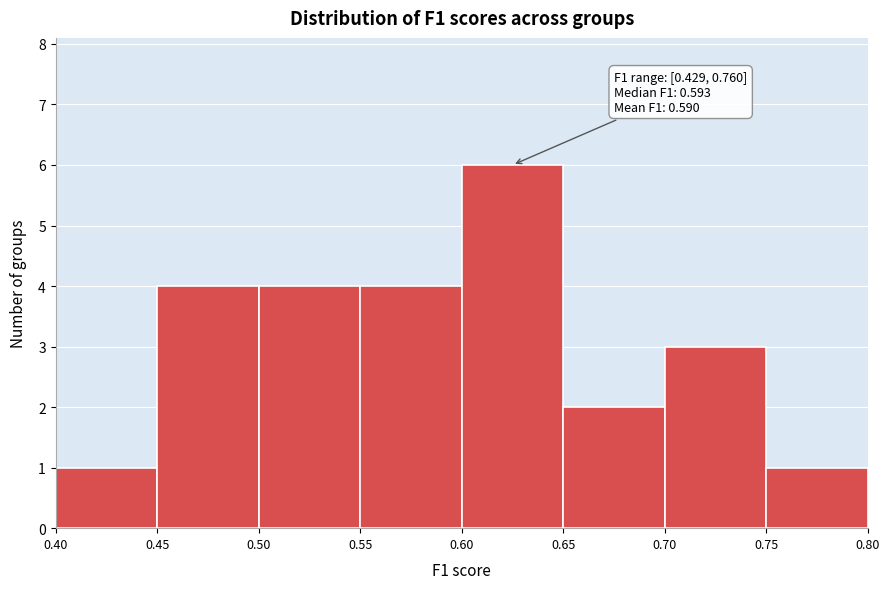

Which range on the x-axis has the tallest bar?

0.60 to 0.65